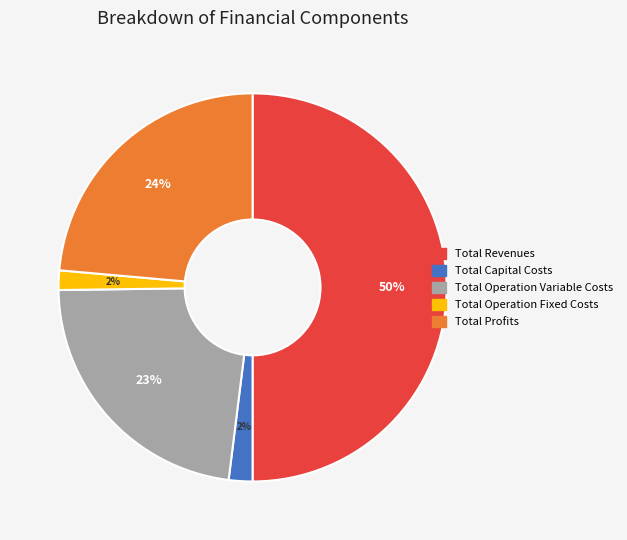

What is the largest slice in the pie chart?

Total Revenues